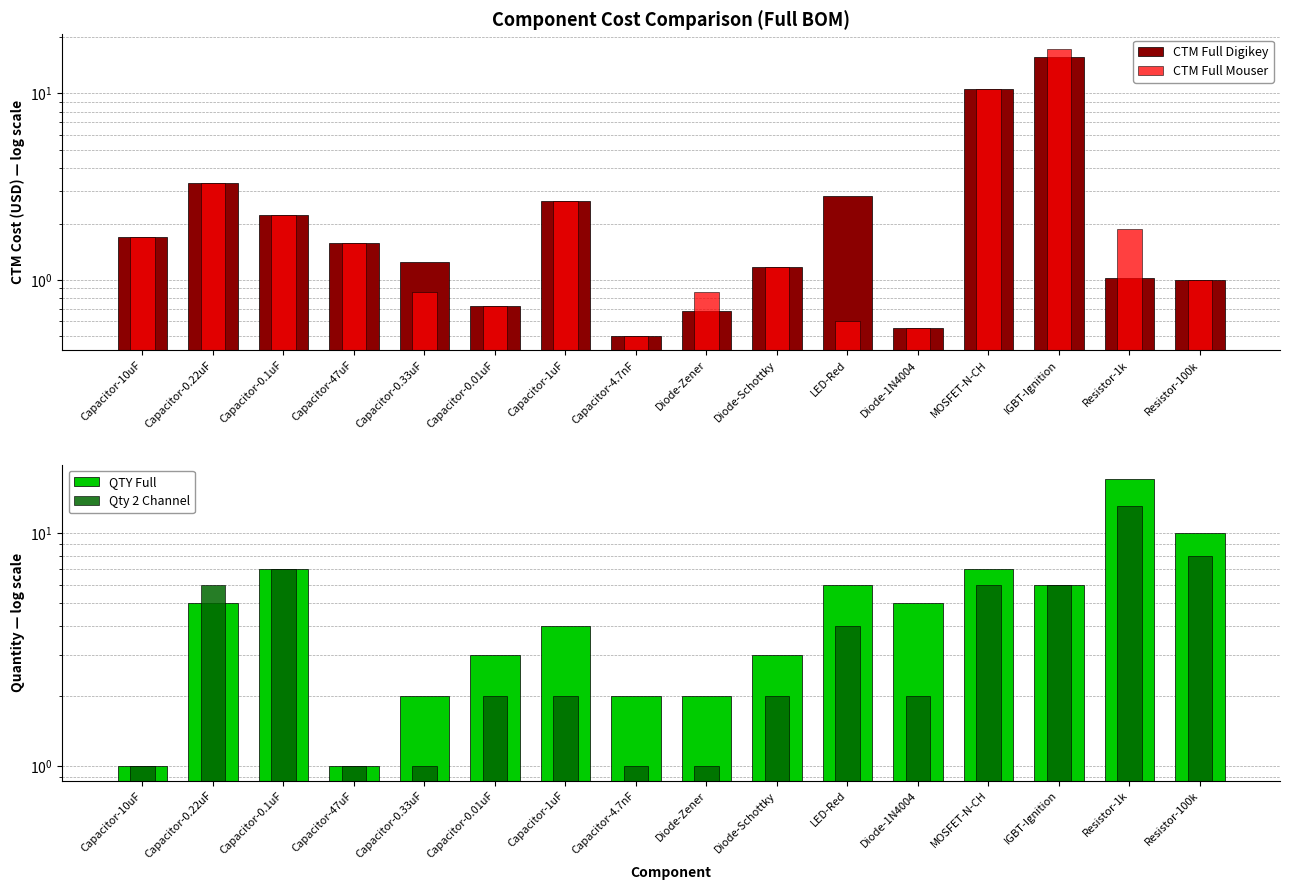

What position from the right is Capacitor-0.22uF?

15